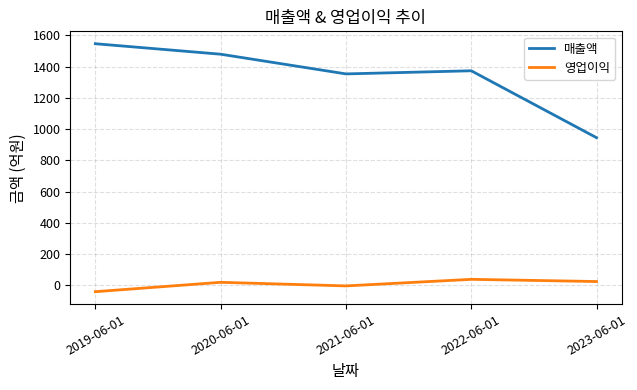

At which category does the chart reach its peak across all series?

2019-06-01